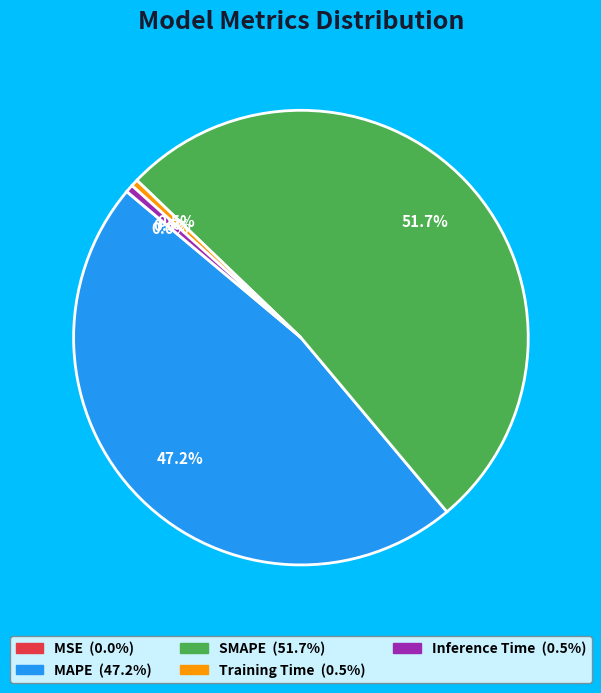

Is the sum of Inference Time and Training Time greater than half?

No